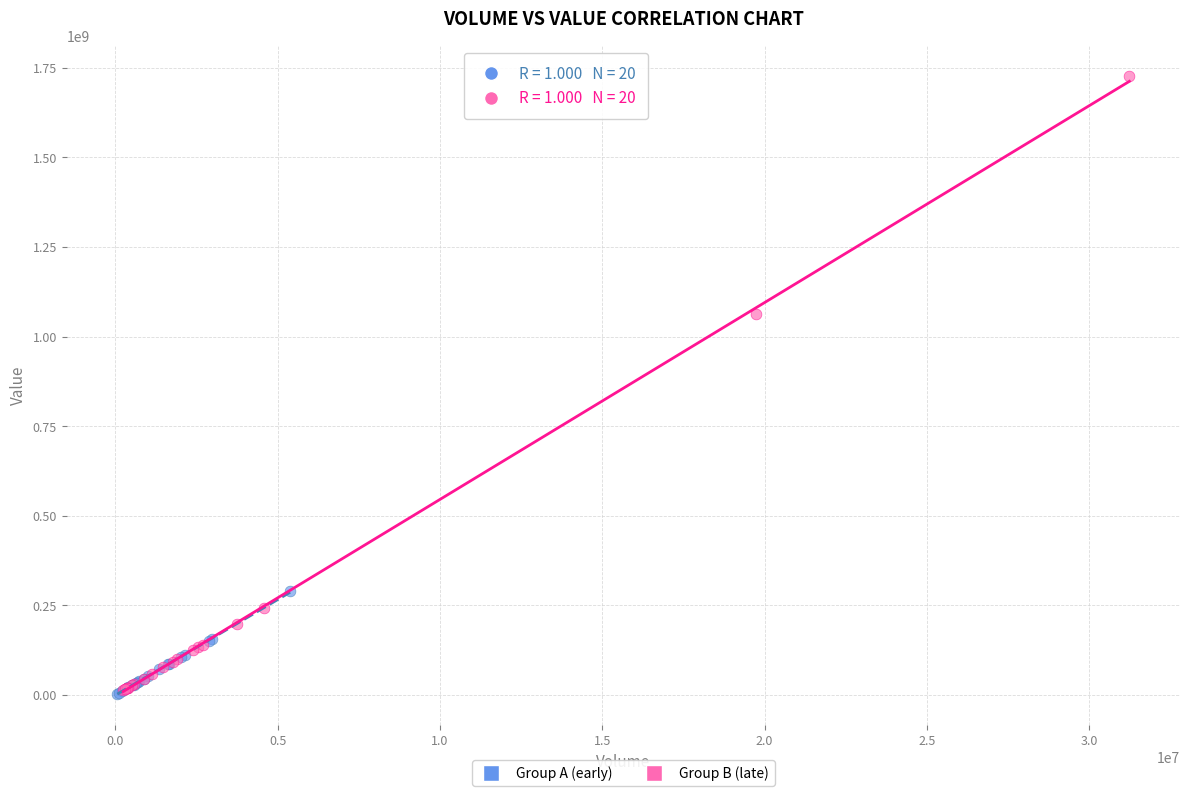

Which series has the widest spread of Y values?

Group B (late)